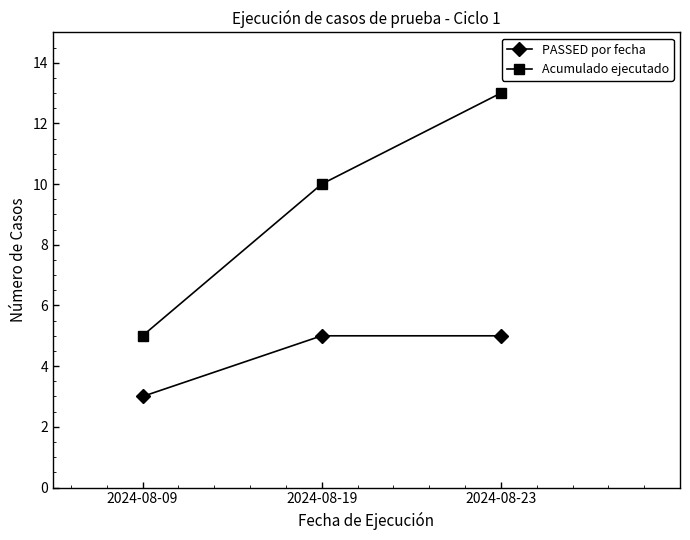

Reading right to left, what are all the values shown in this chart?

PASSED por fecha: 5	5	3
Acumulado ejecutado: 13	10	5